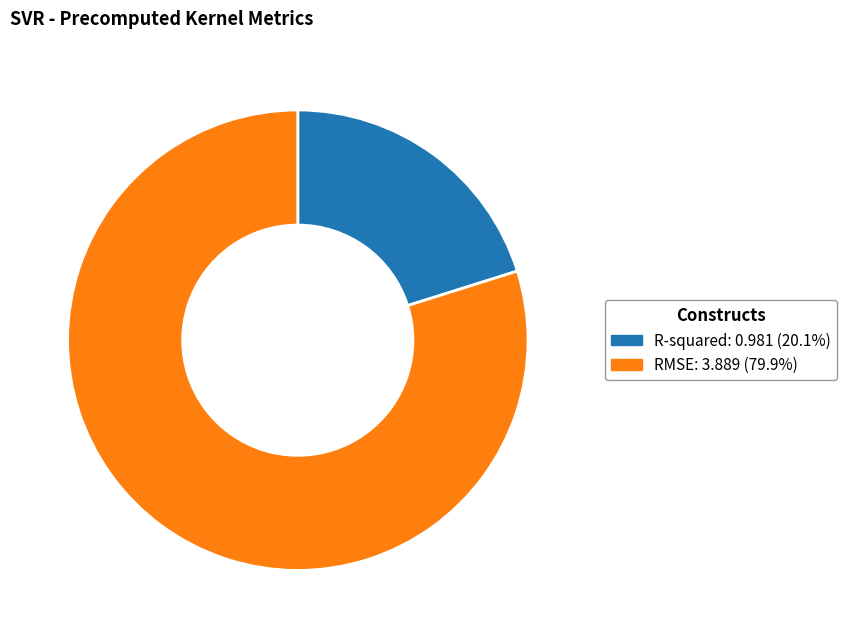

Rank the categories by value from lowest to highest.

R-squared, RMSE